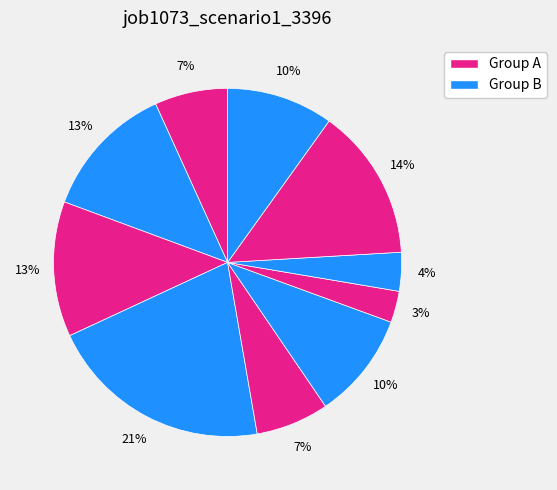

Is there a majority slice in this chart?

No